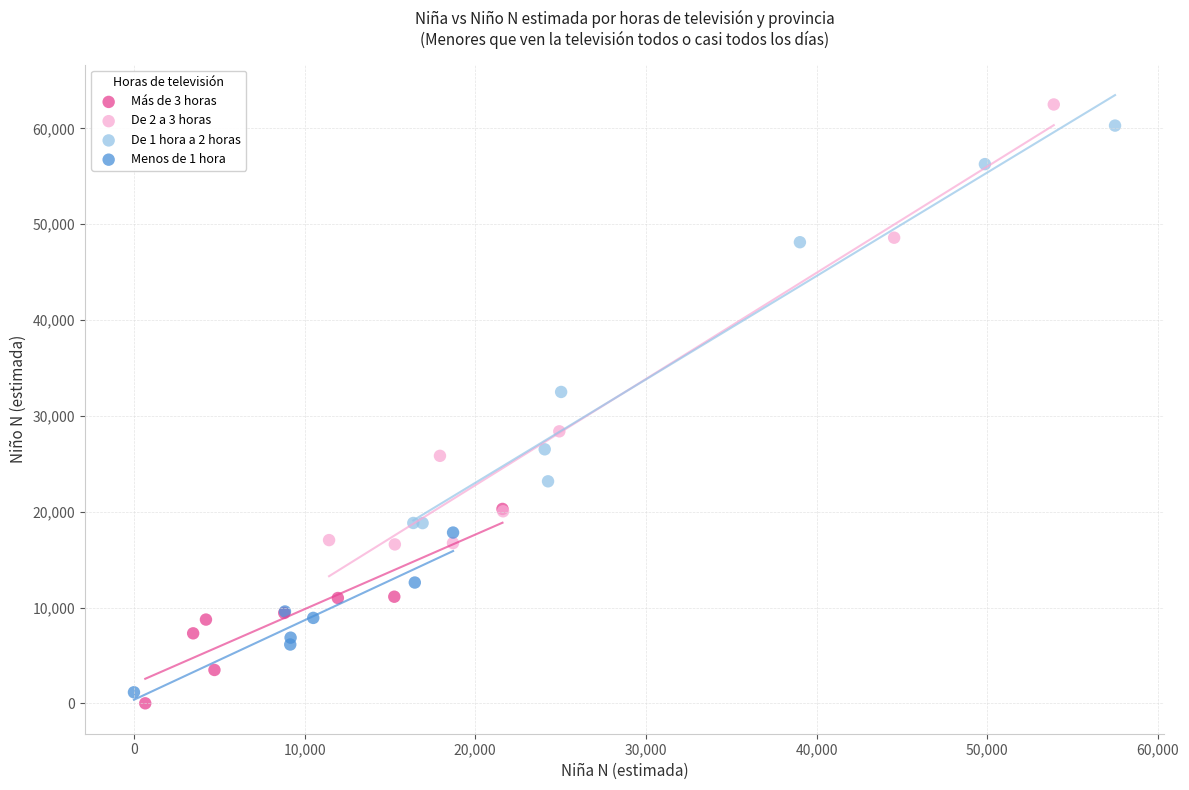

Which series has the widest spread of Y values?

De 2 a 3 horas